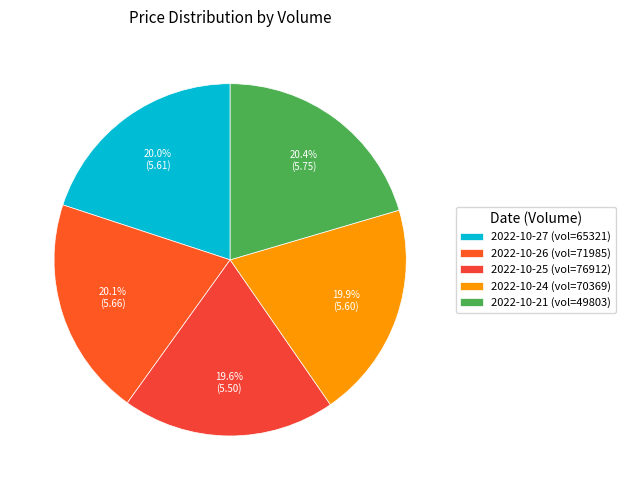

Count the number of slices in the pie.

5